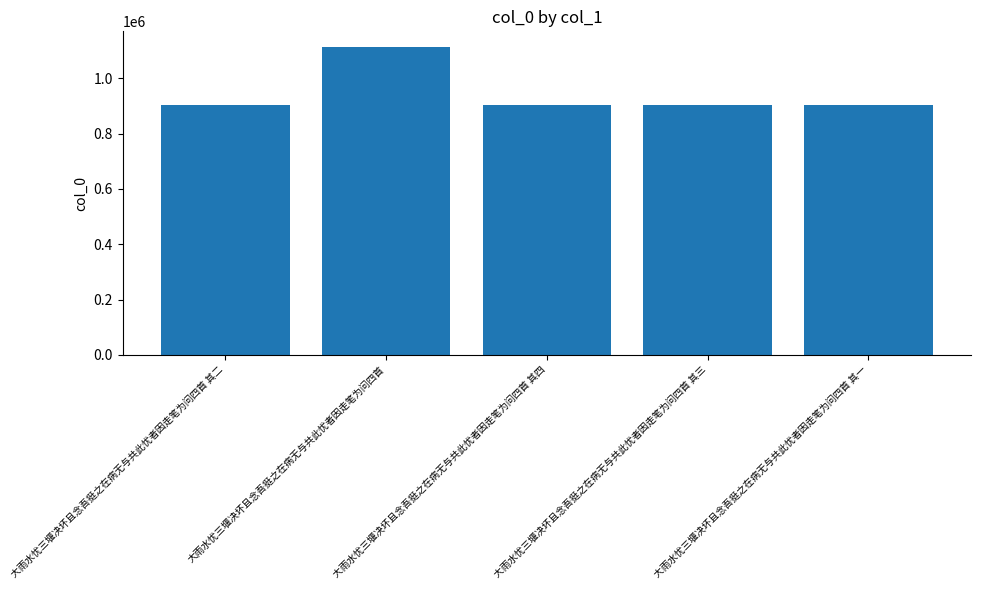

What is the approximate value at 大雨水忧三堰决坏且念吾挺之在病无与共此忧者因走笔为问四首 其三?

904637